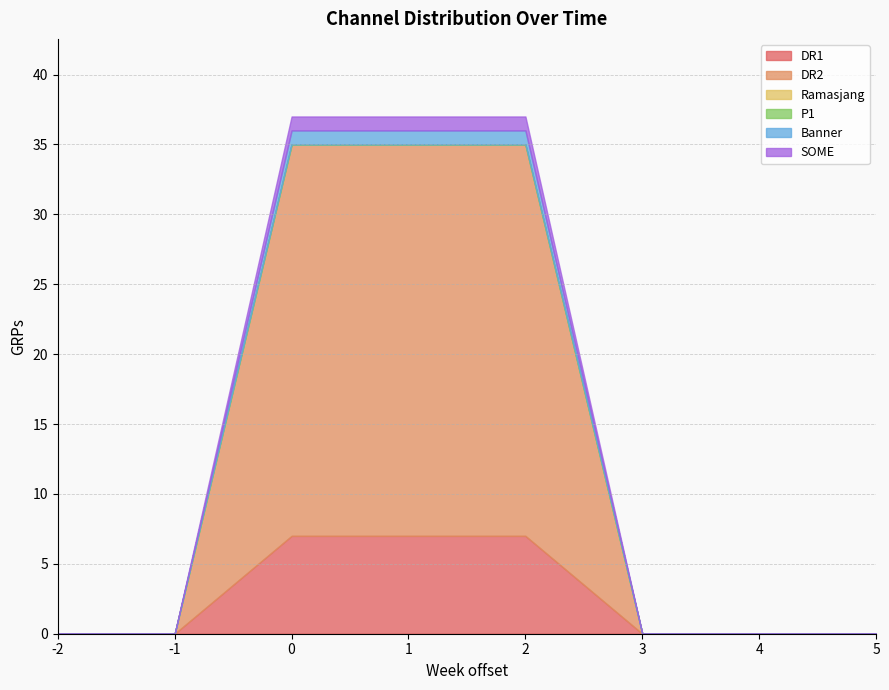

What are all the series names shown in the legend?

DR1, DR2, Ramasjang, P1, Banner, SOME